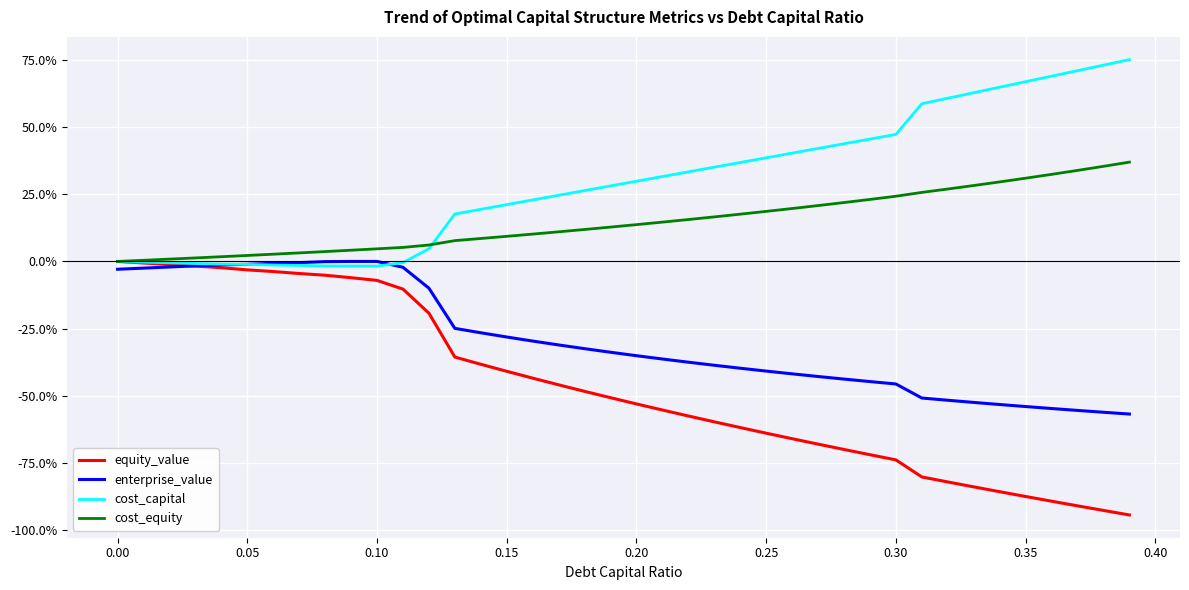

Rank the series by their average value, from highest to lowest.

cost_capital, cost_equity, enterprise_value, equity_value